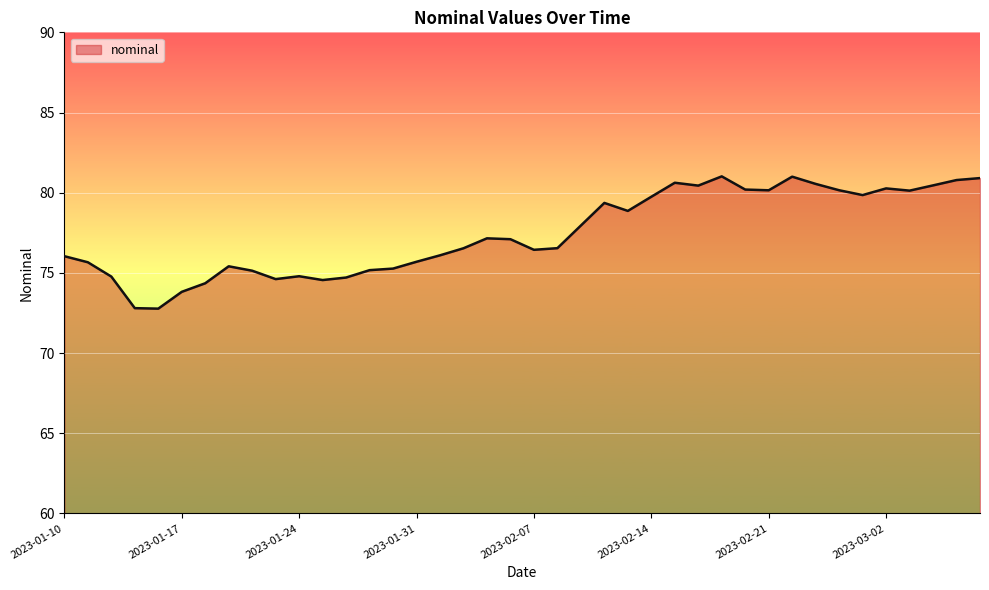

What is the smallest value displayed?

72.8